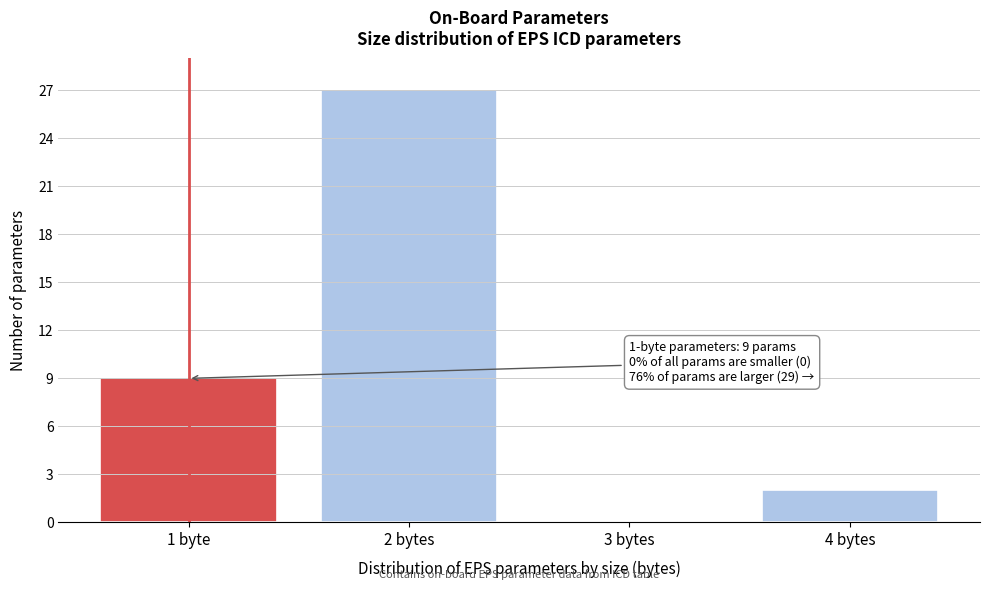

Reading right to left, list all the values displayed in this chart.

4 bytes=2	3 bytes=0	2 bytes=27	1 byte=9